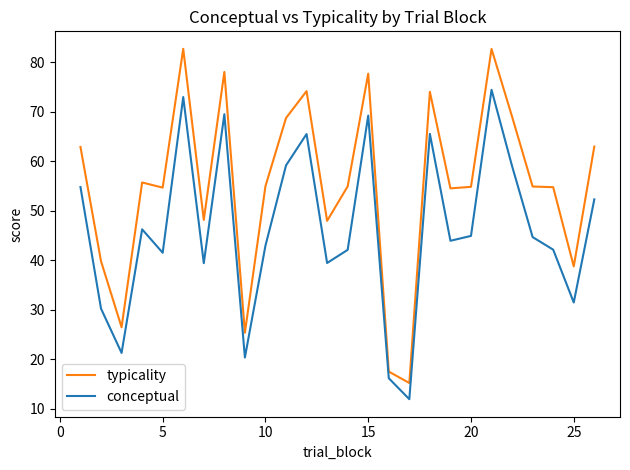

List the series in order of their overall mean, lowest first.

conceptual, typicality